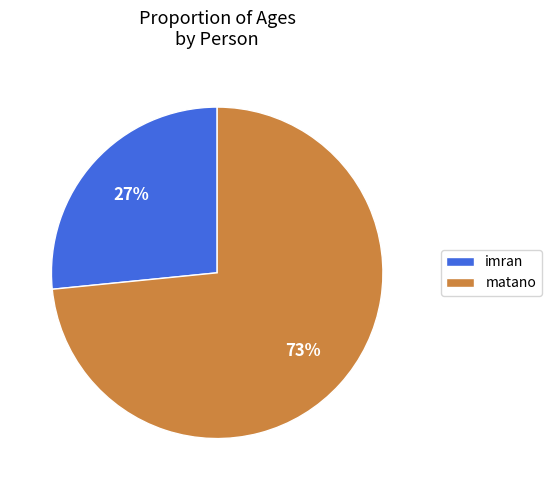

Which category has the smallest portion of the pie?

imran